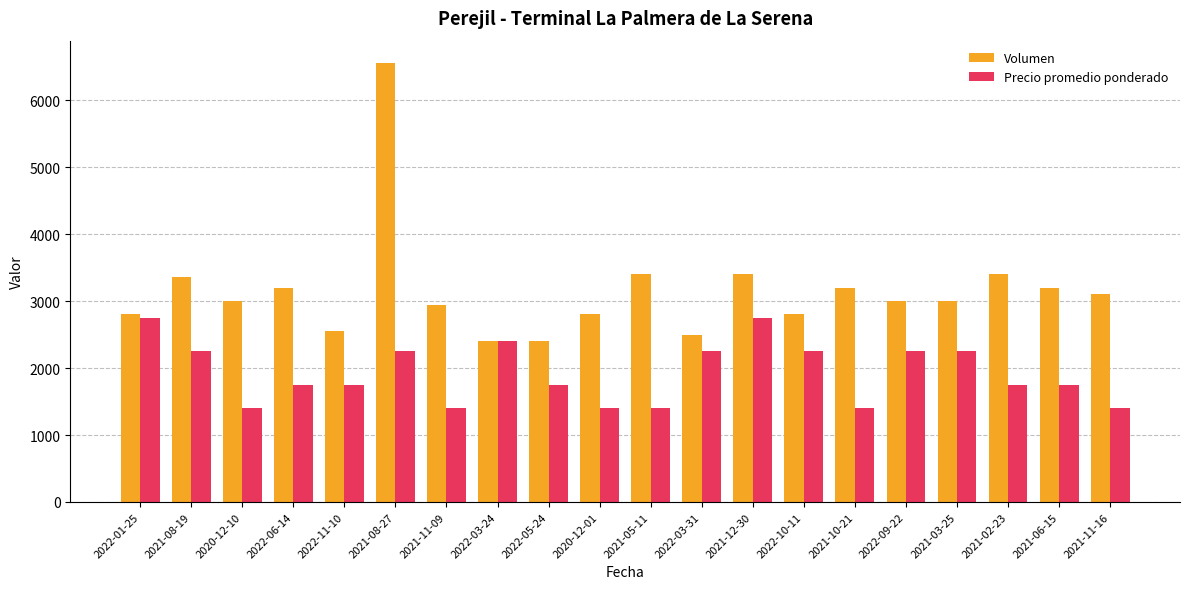

What is the sum of all Volumen values?

63020